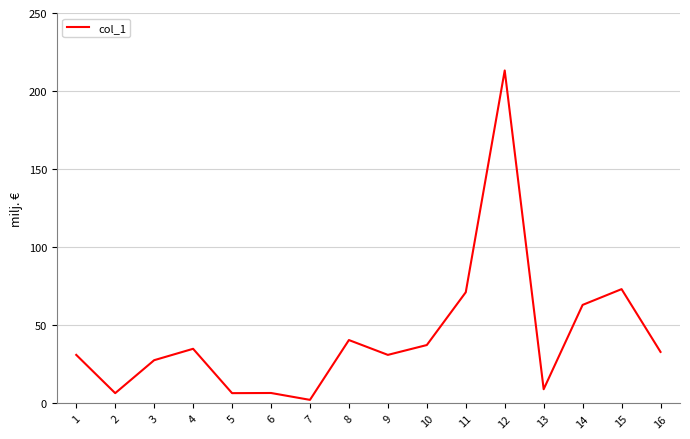

Between 12 and 13, which is larger?

12